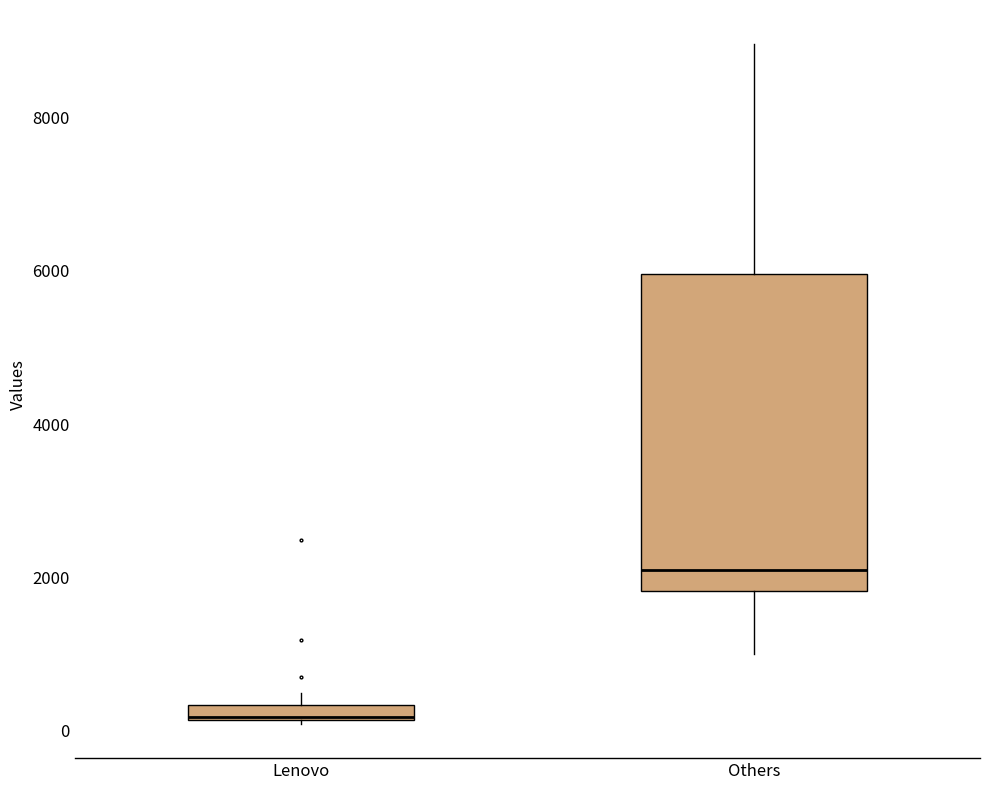

Which box is the tallest, from its lower edge to its upper edge?

Others